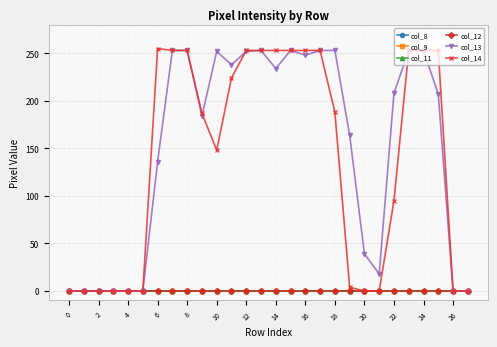

Is this an area chart (filled region under the line)?

No